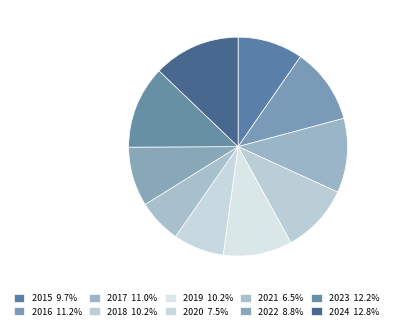

To the nearest percent, what is the combined percentage of 2017 and 2024?

24%